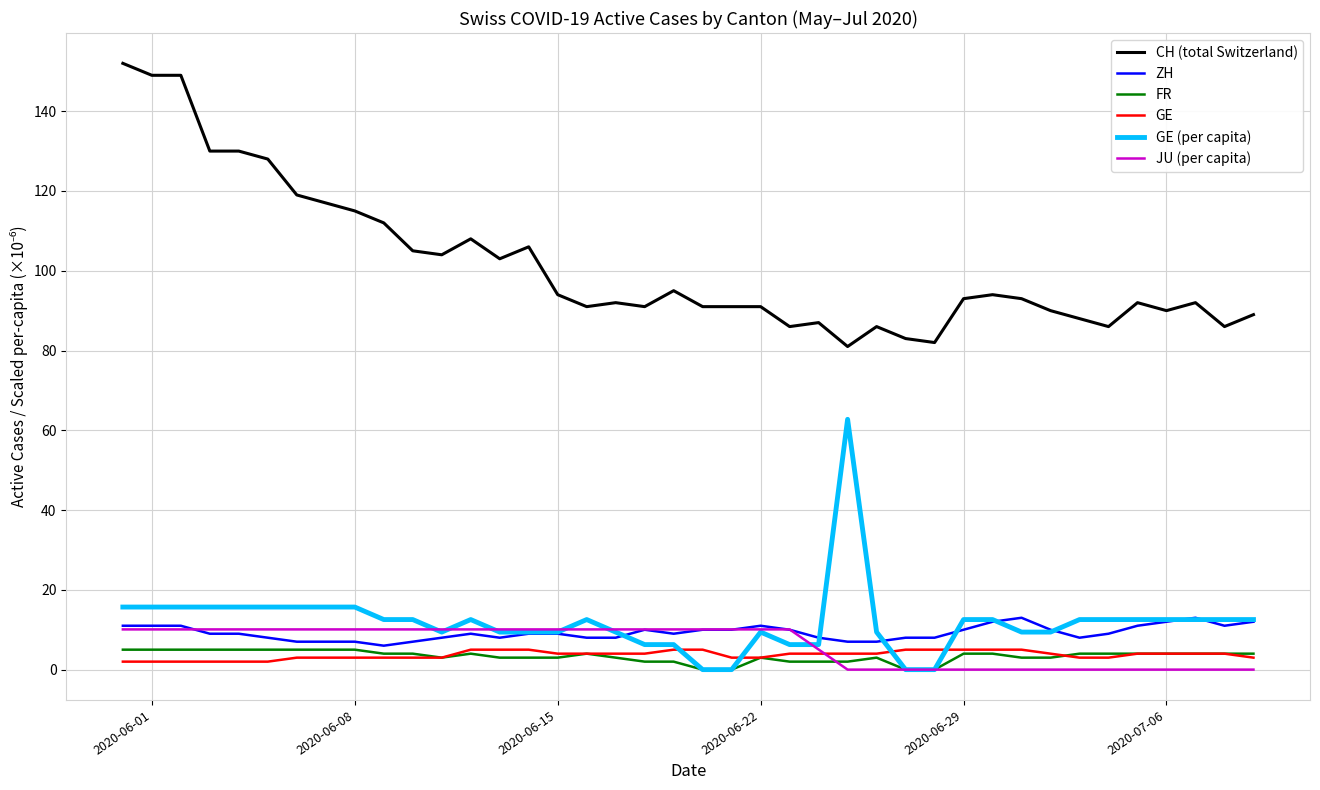

Which series has the largest total across all categories?

CH (total Switzerland)